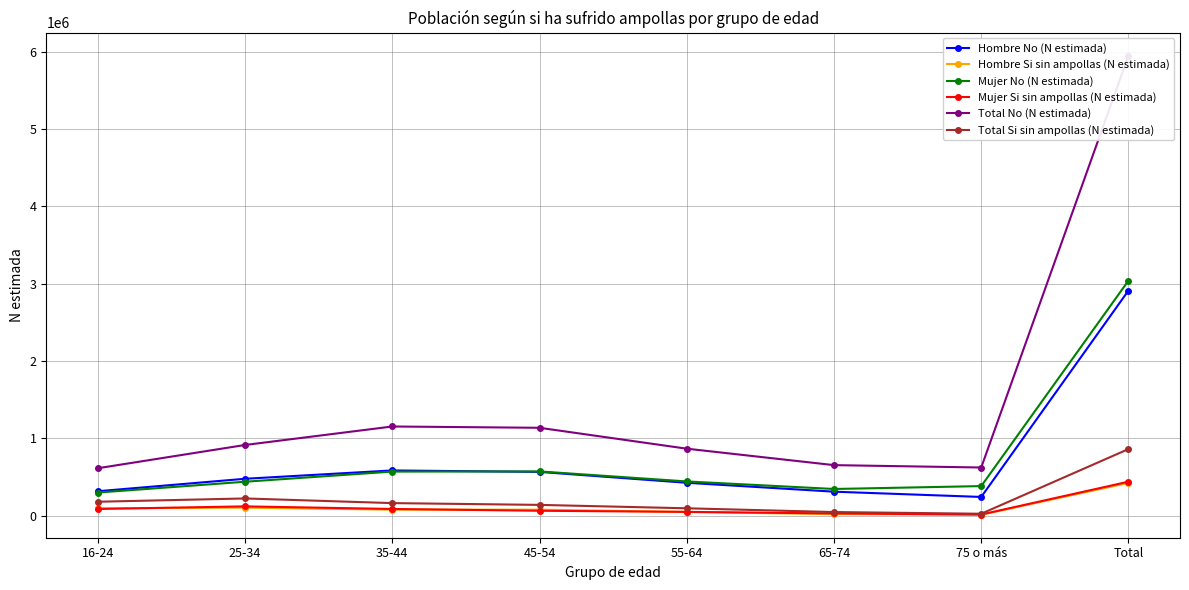

The Mujer Si sin ampollas (N estimada) series shows 85135 at 35-44. True or false?

True